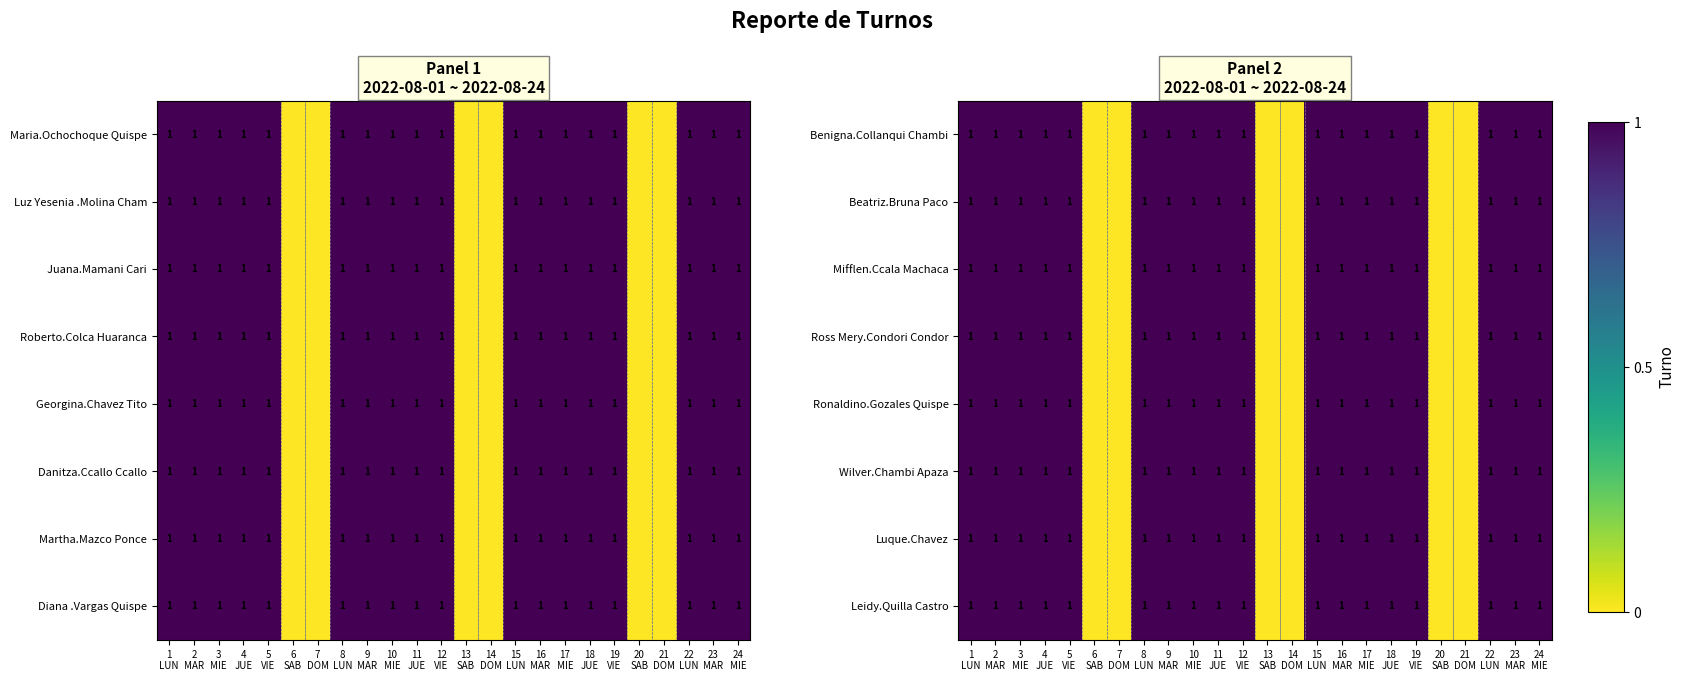

At how many categories does at least one series exceed 0?

18